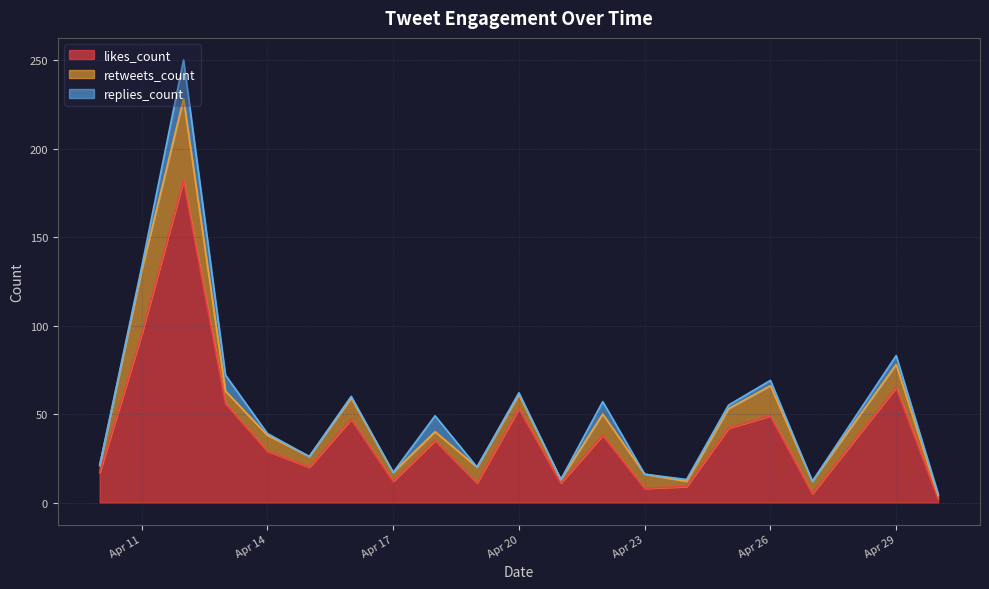

Which series has the largest total across all categories?

likes_count